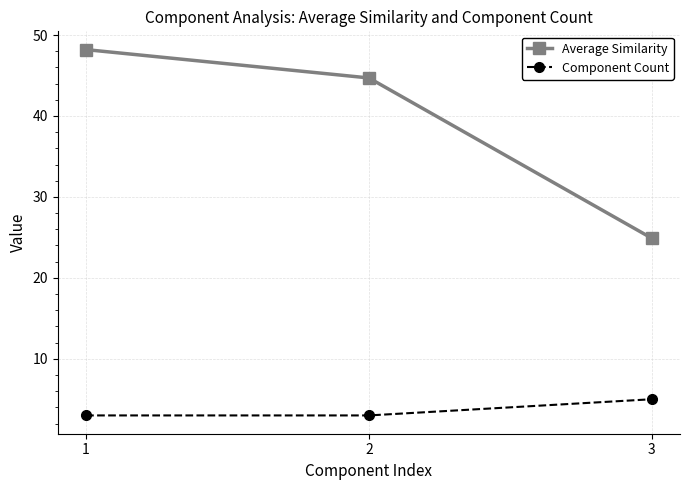

The value of Component Count at 2 is 3.0. True or false?

True